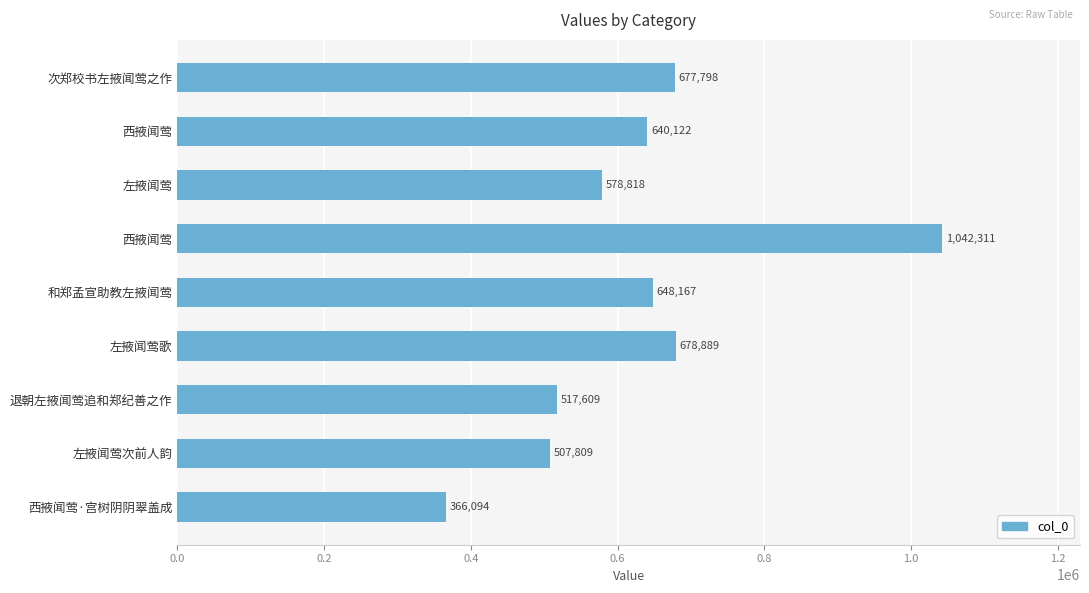

Count the number of data series in this chart.

1